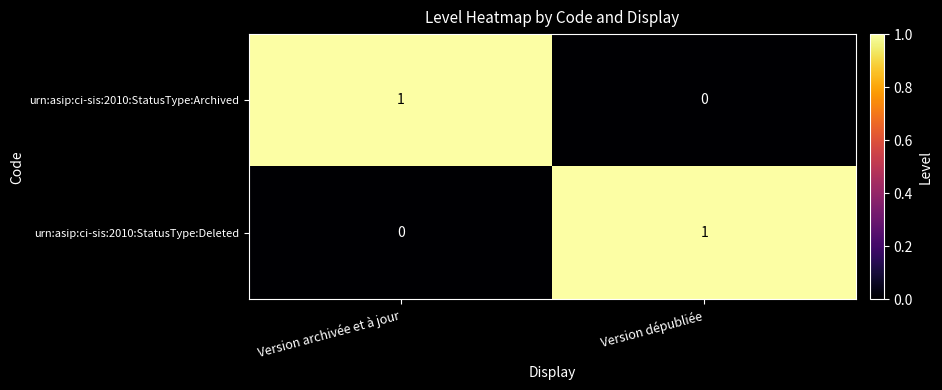

Which category has the lowest value in the urn:asip:ci-sis:2010:StatusType:Deleted series?

Version archivée et à jour